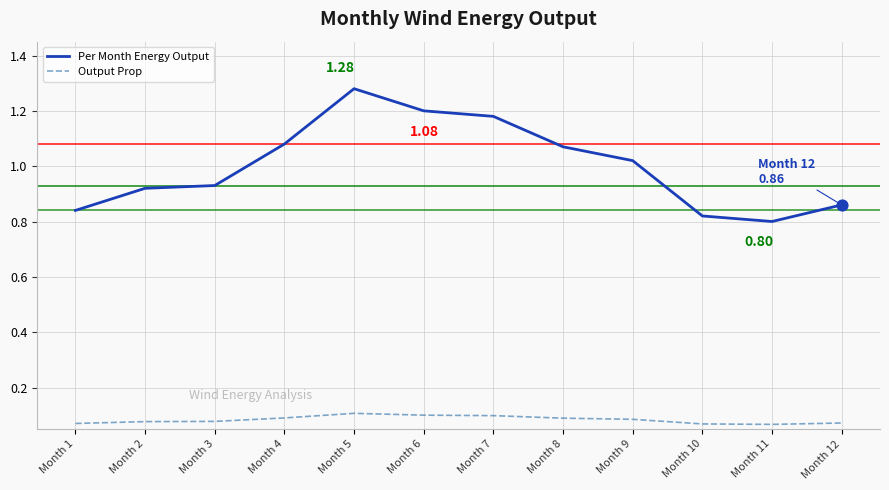

What are all the series names shown in the legend?

Per Month Energy Output, Output Prop